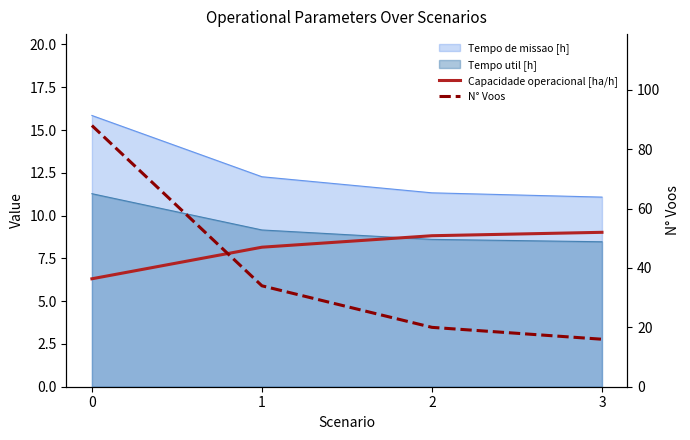

What is the value of the Capacidade operacional [ha/h] point at the 4th from the left?

9.0